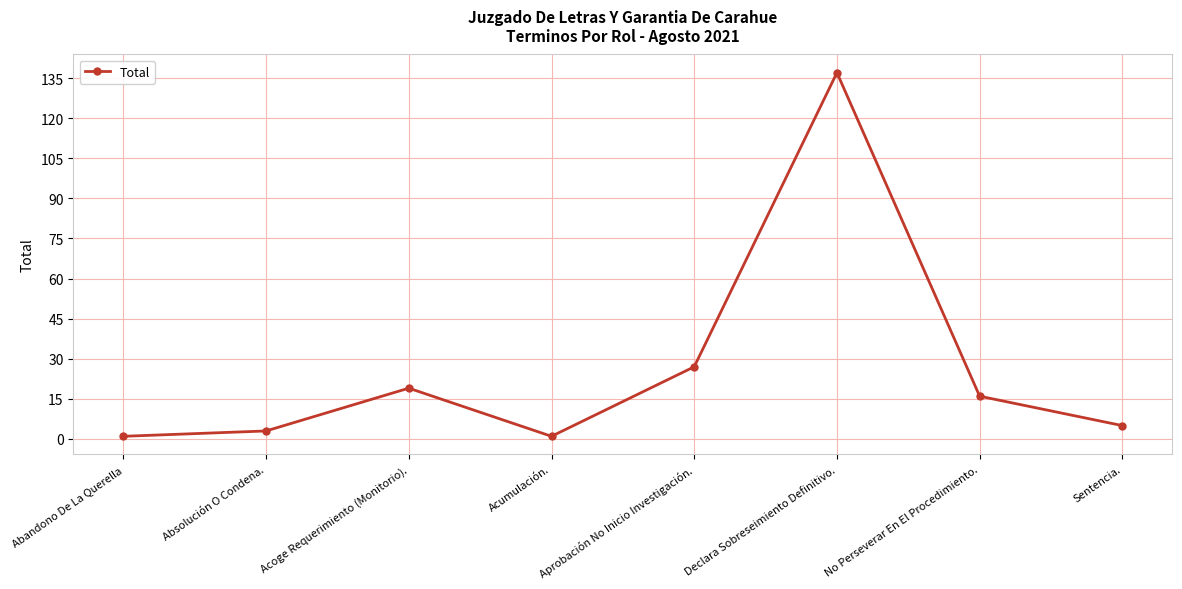

What is the label of the 4th point from the right?

Aprobación No Inicio Investigación.